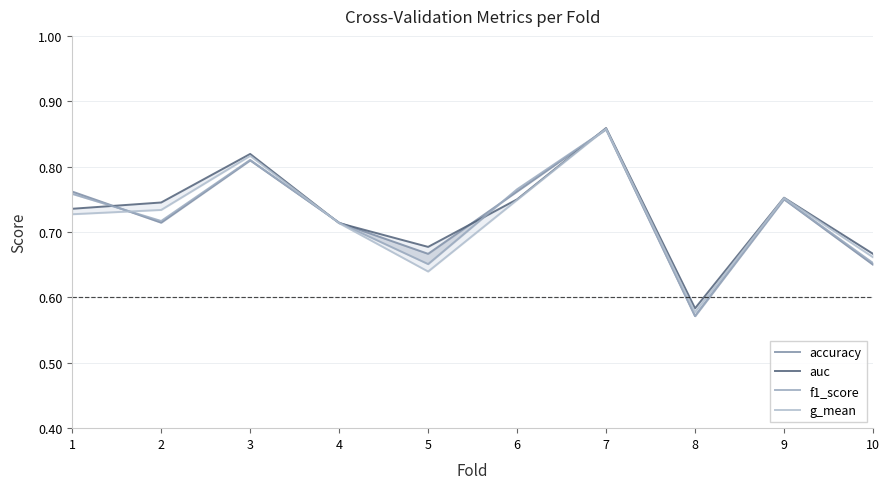

True or false: f1_score has a value of 0.2 at 8.

False